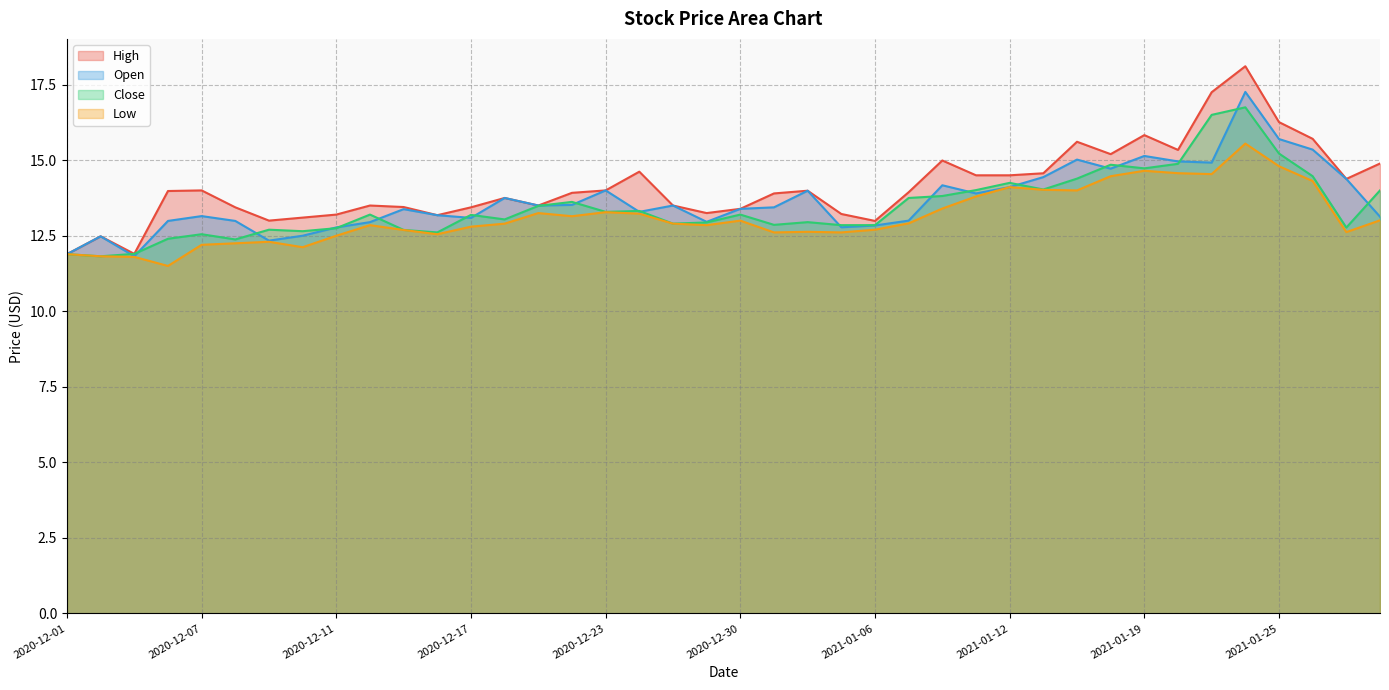

At 2021-01-26, list the series in order from smallest to largest.

Low, Close, Open, High